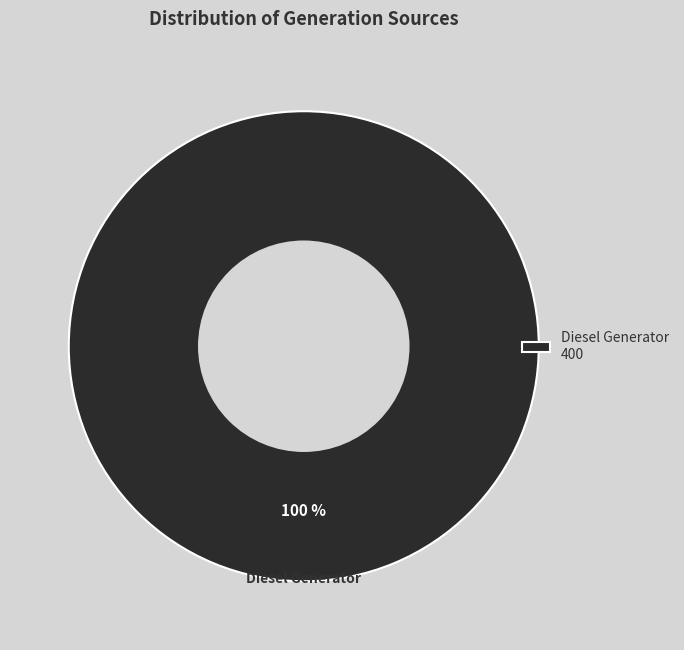

What is the majority slice?

Diesel Generator 400